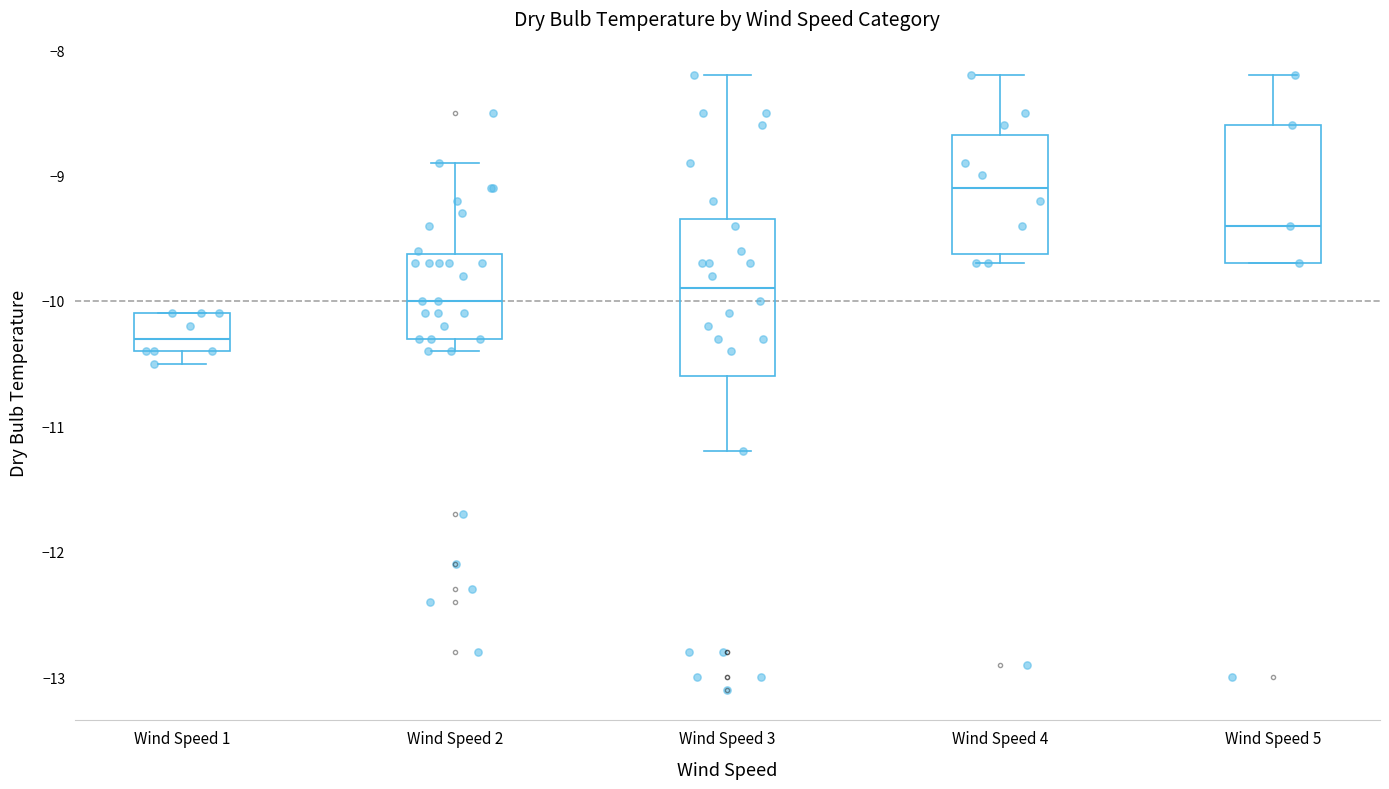

Reading left to right, transcribe this box plot: for each box, give where its median line is, the range the box spans, and where its two whiskers end, as read against the y-axis. The values are not printed on the chart, so give them approximately, as read against the axis.

Wind Speed 1: median -10.3, box -10.4 to -10.1, whiskers -10.5 to -10.1
Wind Speed 2: median -10.0, box -10.3 to -9.6, whiskers -10.4 to -8.9
Wind Speed 3: median -9.9, box -10.6 to -9.3, whiskers -11.2 to -8.2
Wind Speed 4: median -9.1, box -9.6 to -8.7, whiskers -9.7 to -8.2
Wind Speed 5: median -9.4, box -9.7 to -8.6, whiskers -9.7 to -8.2